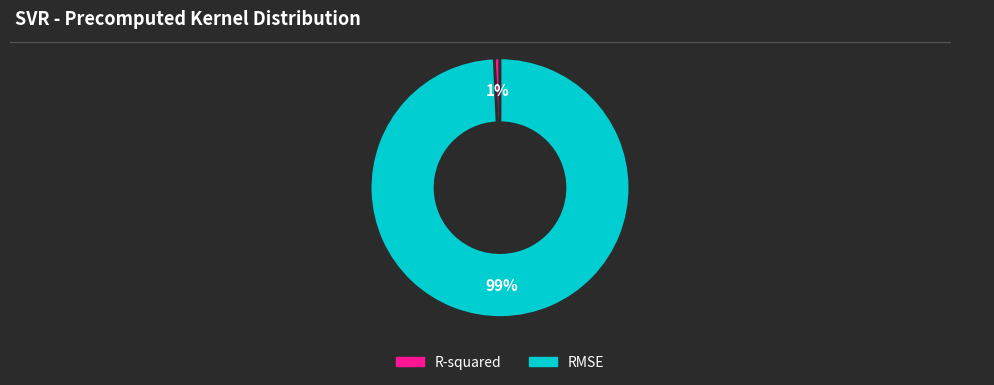

What is the majority slice?

RMSE